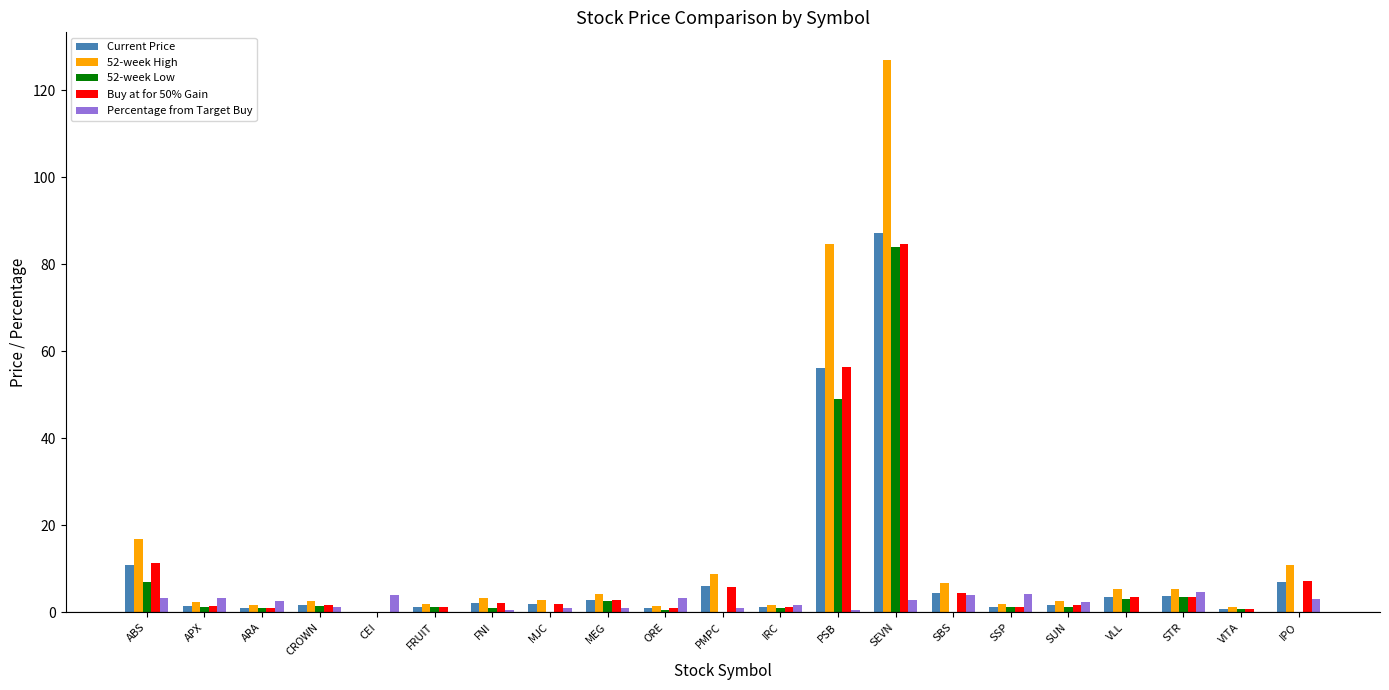

What is the greatest value displayed?

127.0